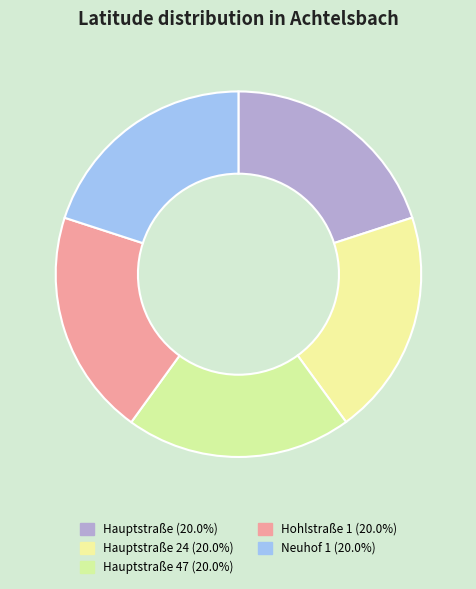

Count the number of slices in the pie.

5